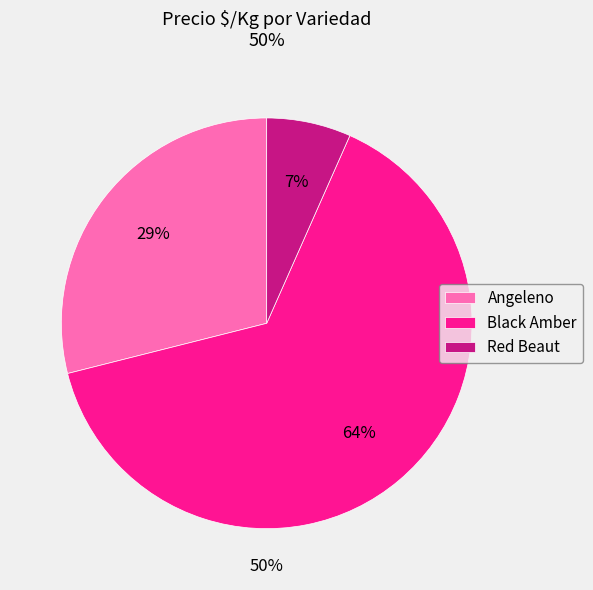

Is the sum of Angeleno and Black Amber greater than half?

Yes